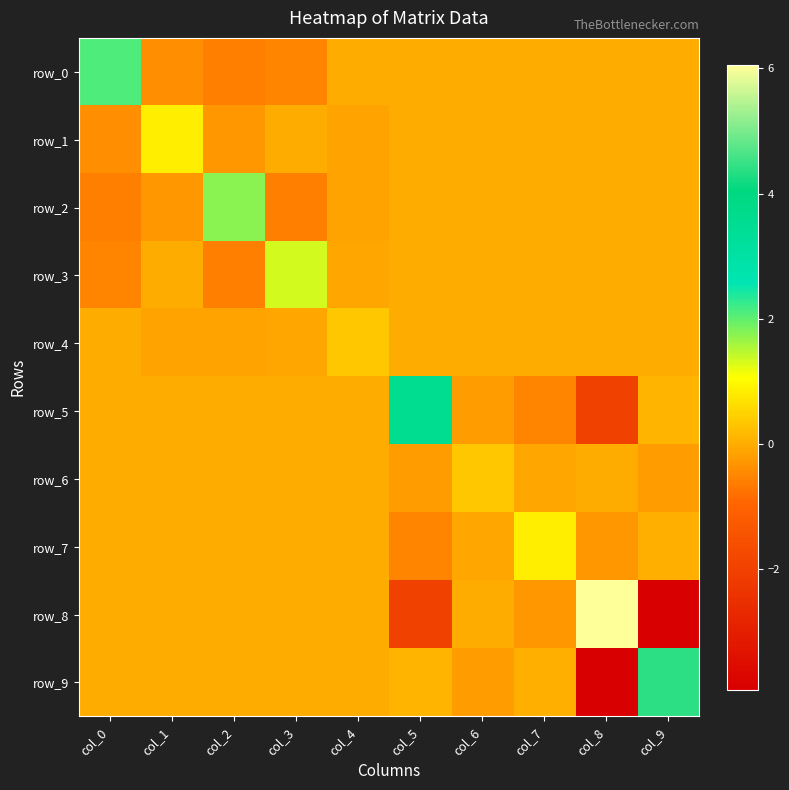

True or false: row_9 has a value of -0.3 at col_6.

False